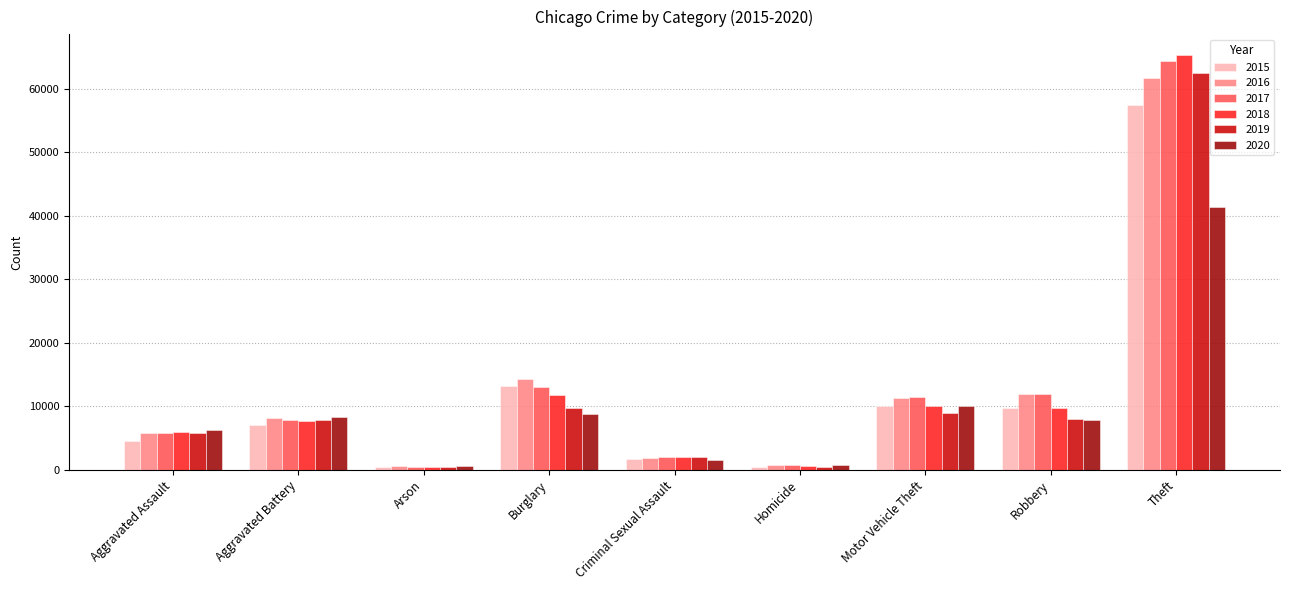

The value of 2019 at Aggravated Battery is 13353. True or false?

False